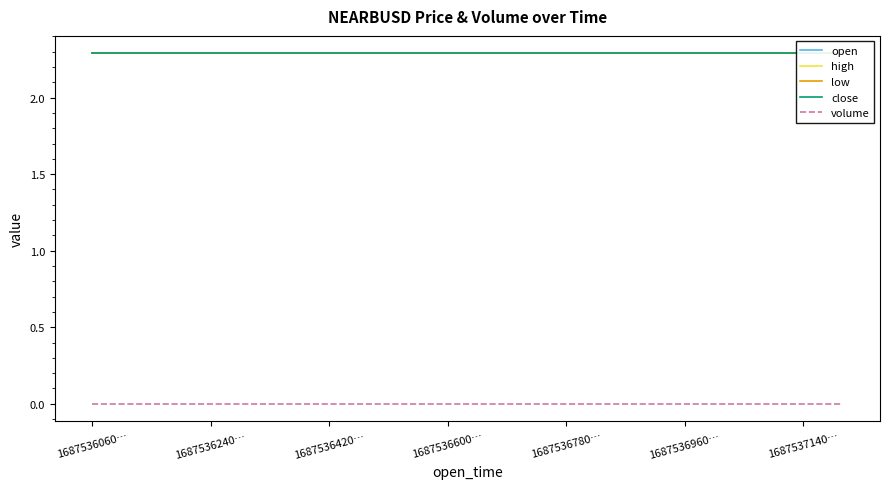

Is this an area chart (filled region under the line)?

No